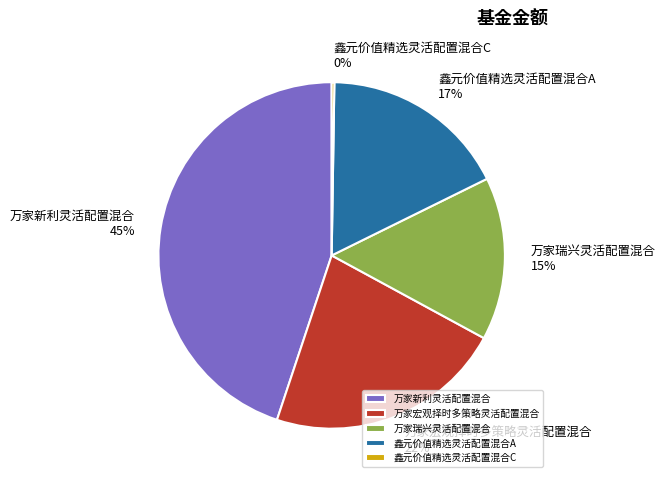

Which category has the biggest portion of the pie?

万家新利灵活配置混合